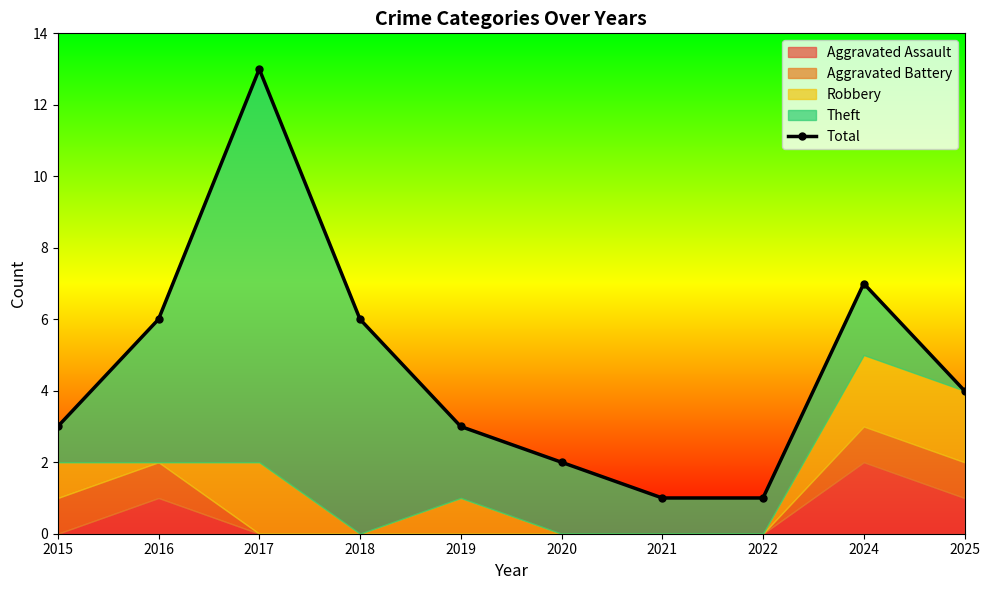

The chart shows a value of 6 at 2018. True or false?

True